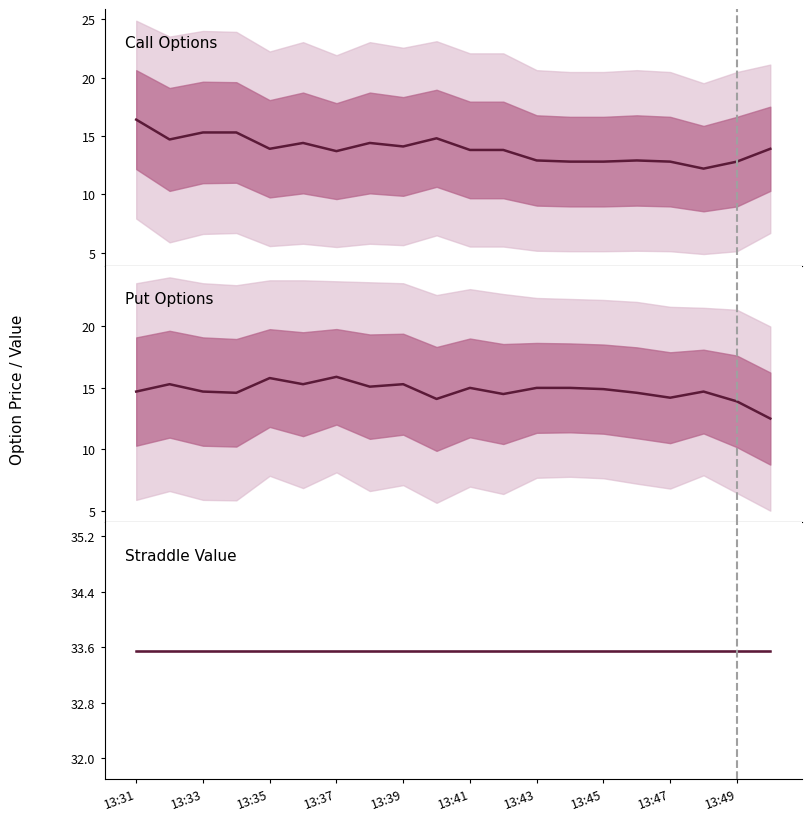

Between 13:33 and 13:37, which series saw the biggest shift?

Call Options